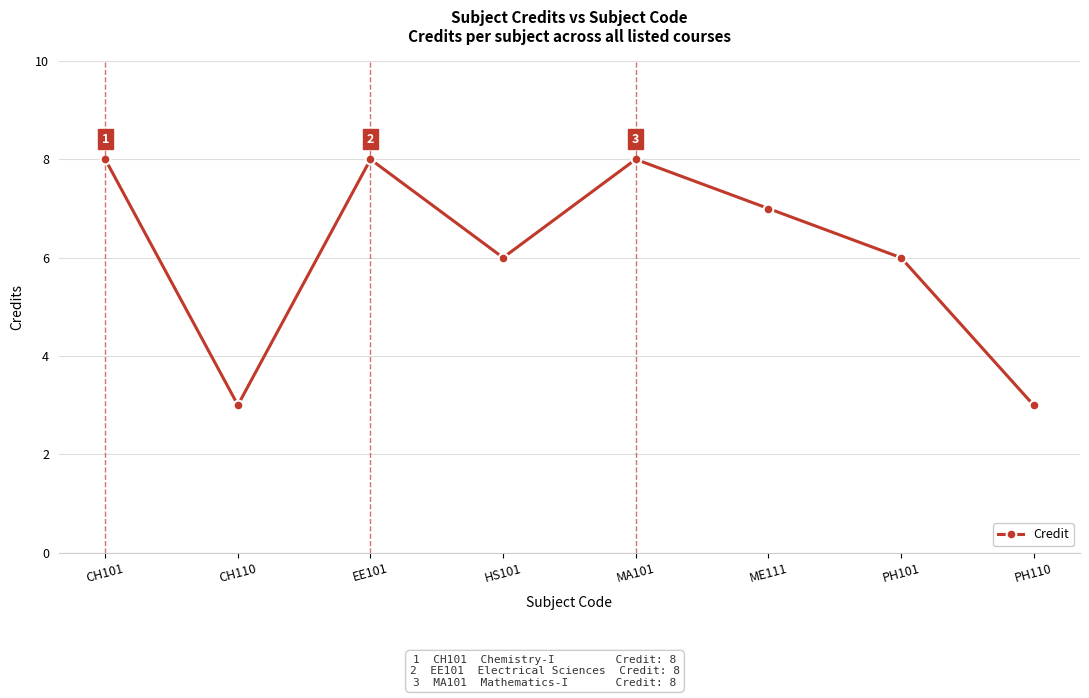

Reading left to right, extract all data points from this chart.

8	3	8	6	8	7	6	3